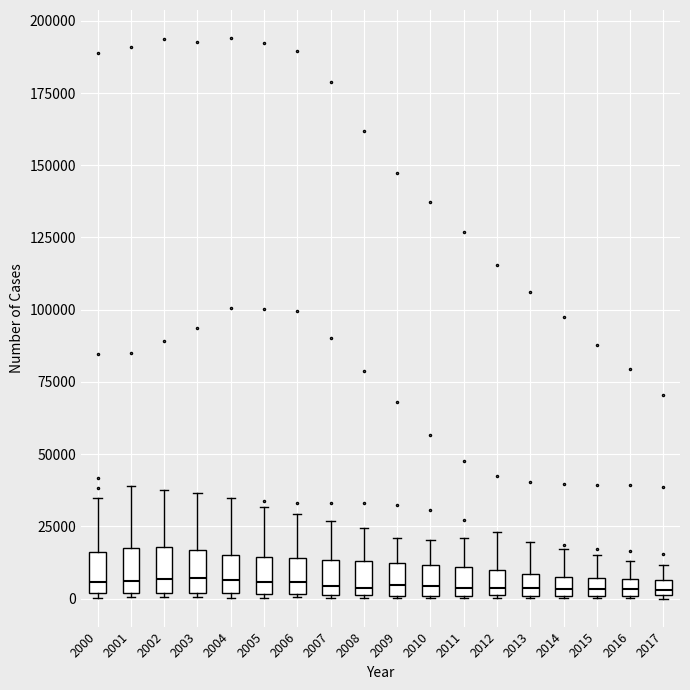

Where does the upper whisker of the box at x = 2012 end on the y-axis? The values are not printed on the chart, so give them approximately, as read against the axis.

25000